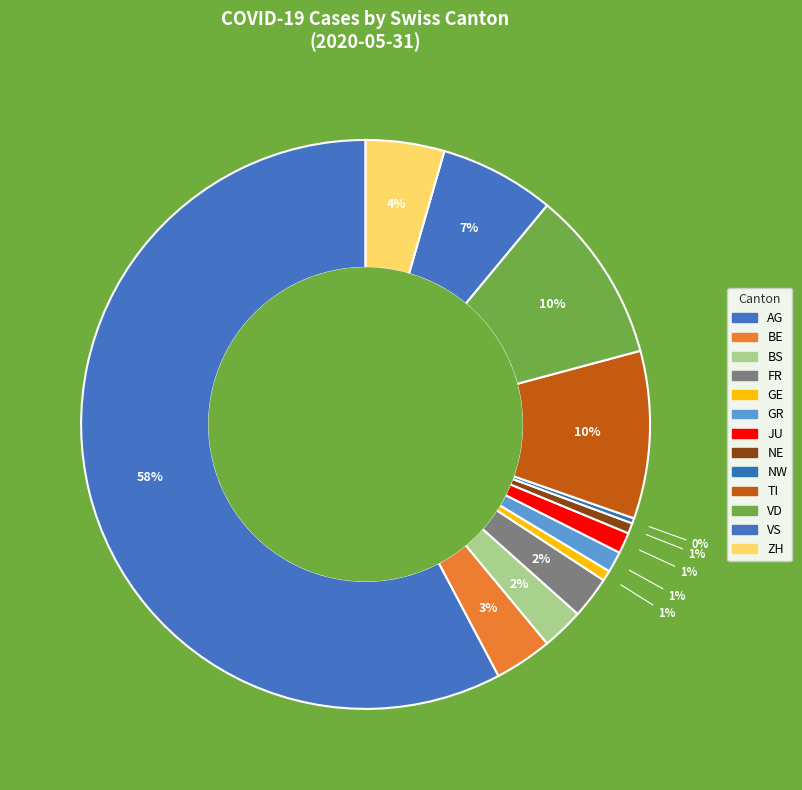

Count the number of slices in the pie.

13